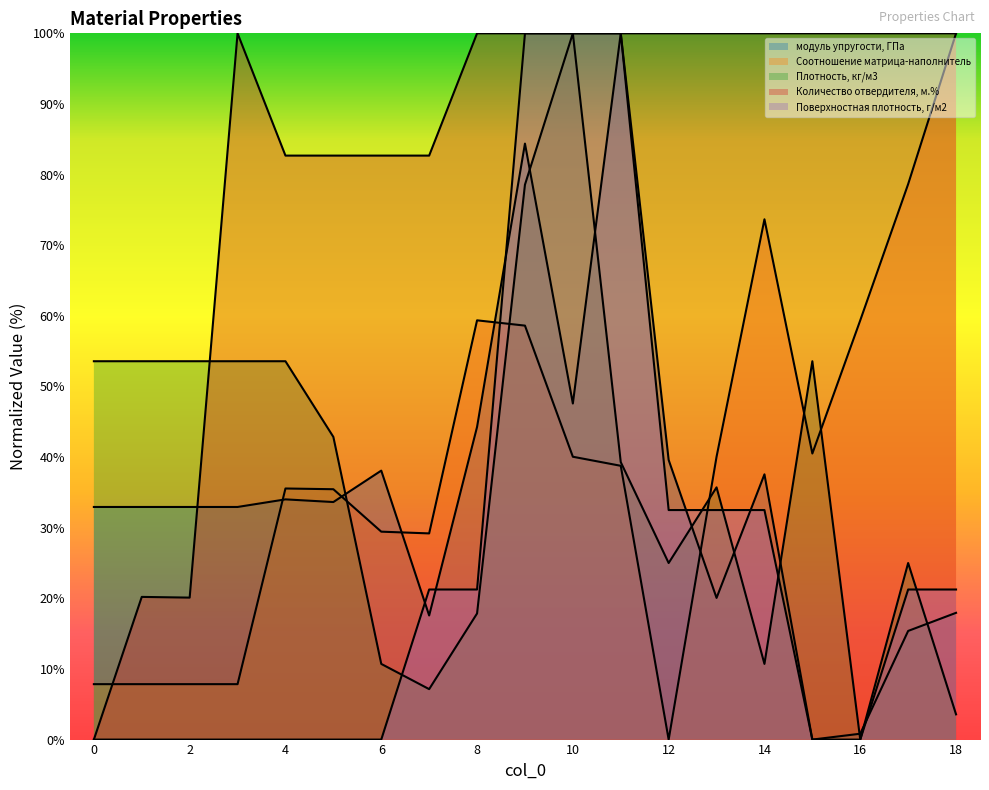

Is the value of Соотношение матрица-наполнитель at 12 greater than the value of Поверхностная плотность, г/м2 at 1?

No